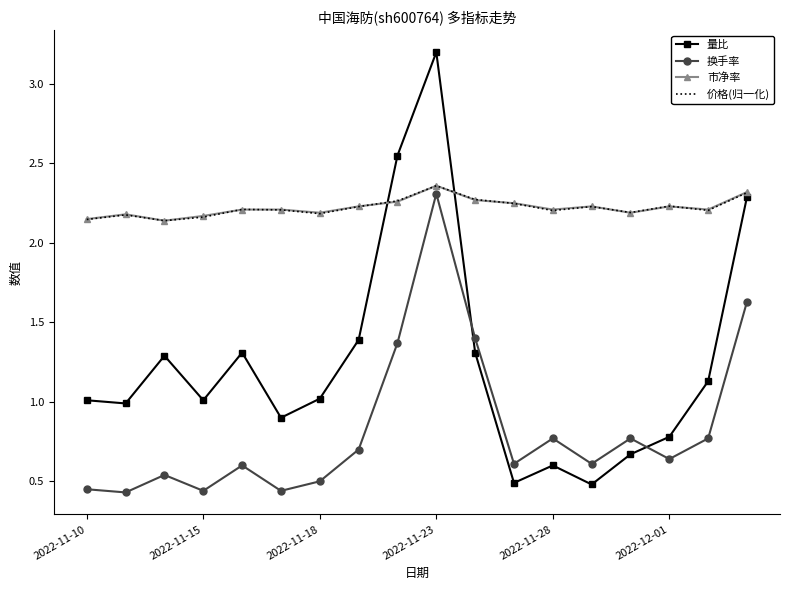

True or false: 换手率 and 价格(归一化) intersect in this chart.

False